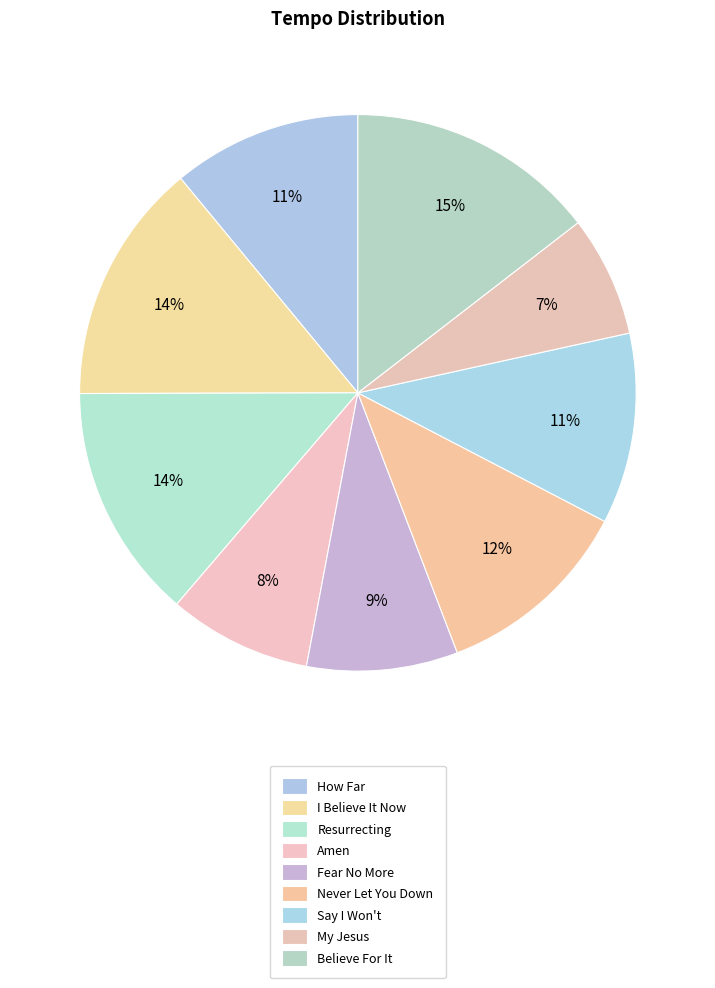

Is there any slice that represents more than half of the pie?

No